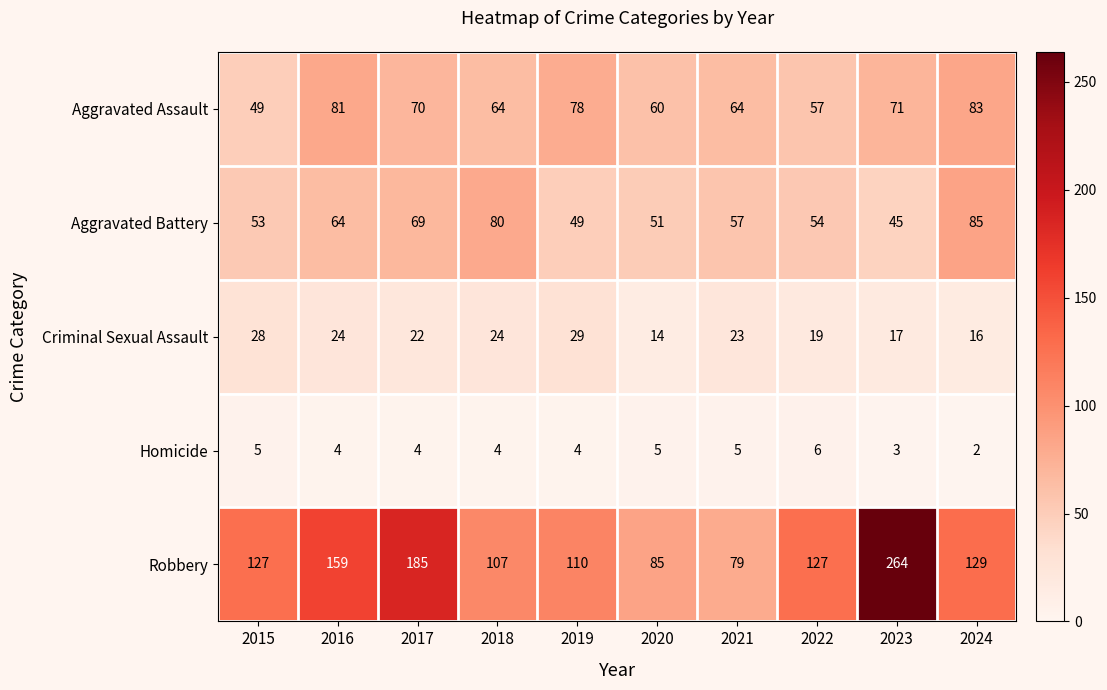

Which series has the largest total across all categories?

Robbery